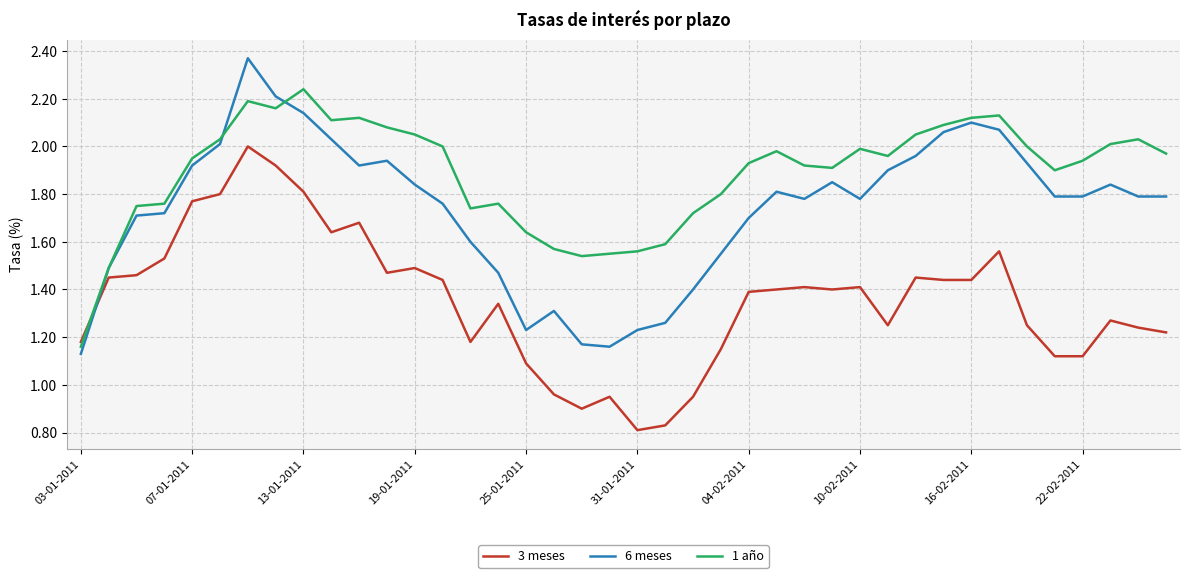

List the series in order of their overall mean, highest first.

1 año, 6 meses, 3 meses